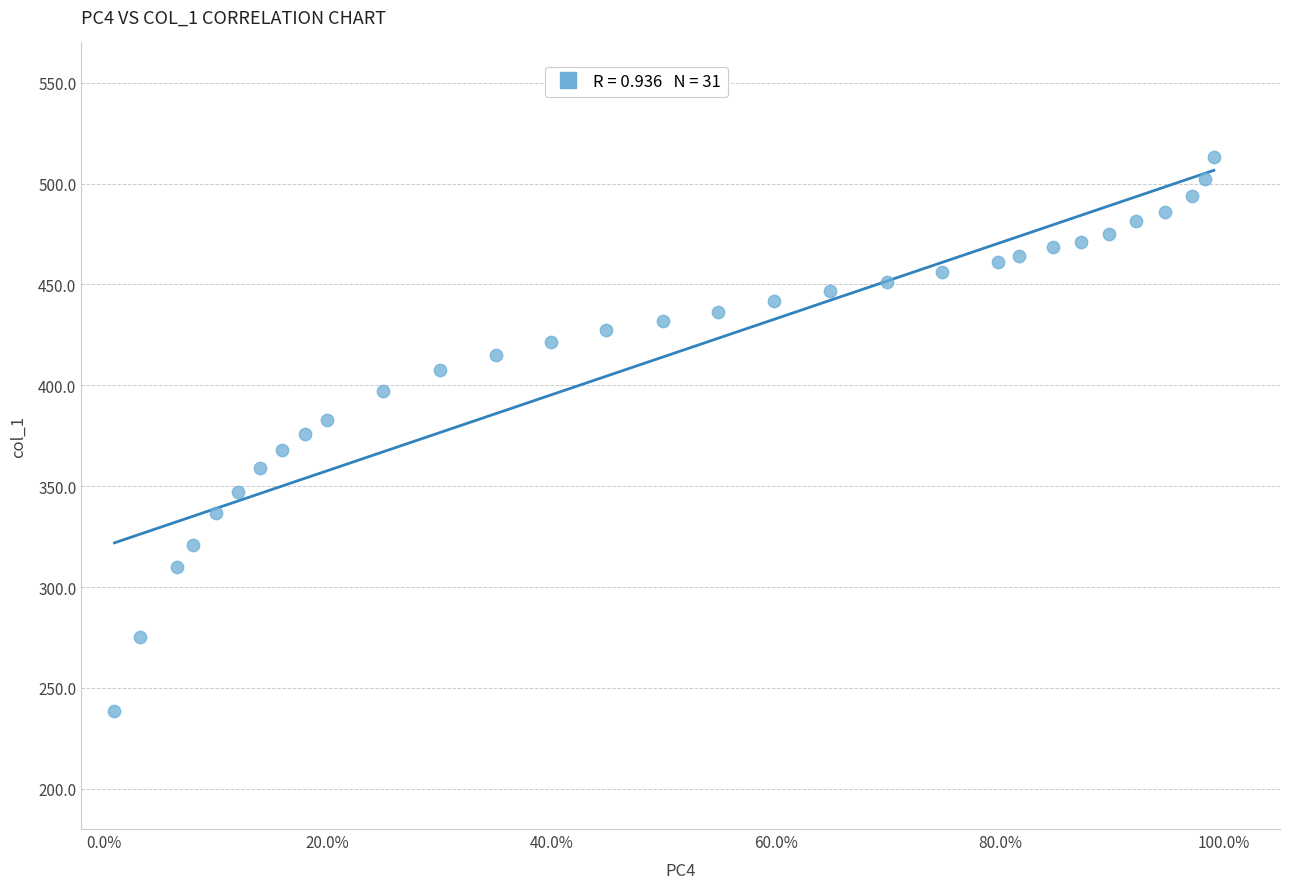

What is the range of Y values (max minus min)?

274.4